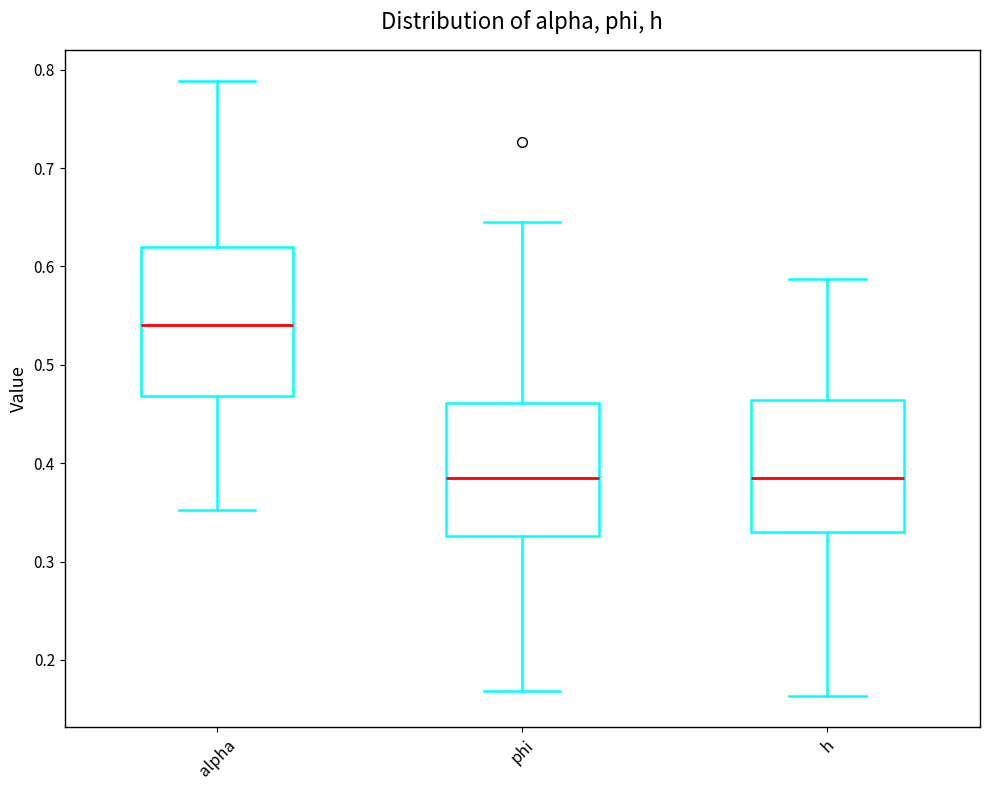

Comparing the boxes themselves (not the whiskers), which one is the tallest?

alpha